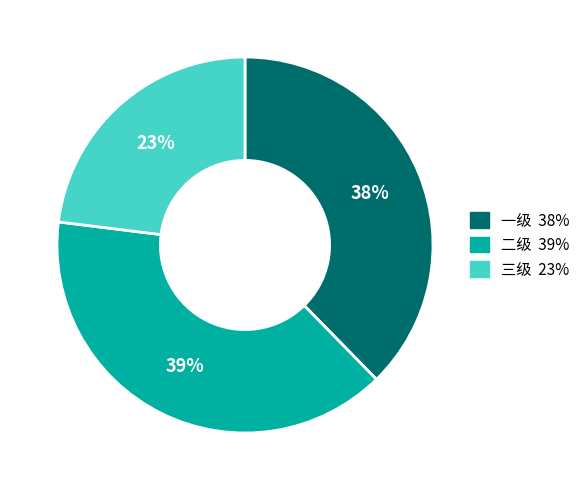

Is the sum of 一级 and 三级 greater than half?

Yes